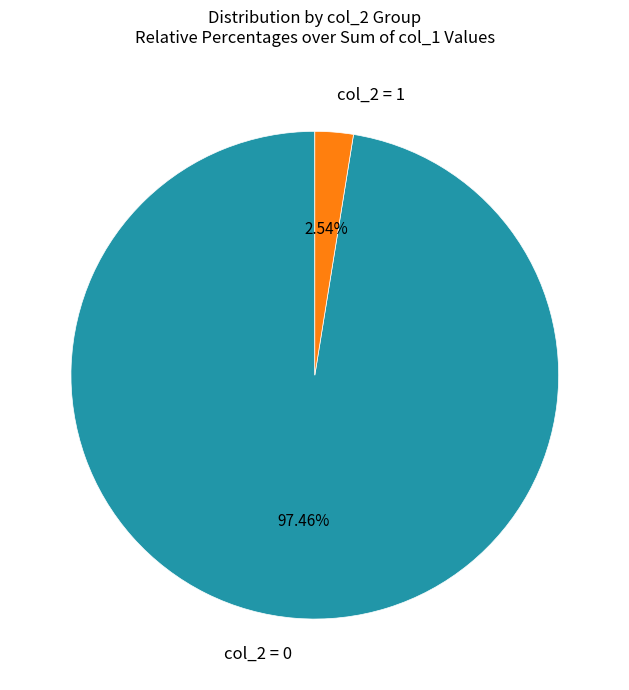

To the nearest percent, what is the difference between the largest and smallest slice percentages?

95%